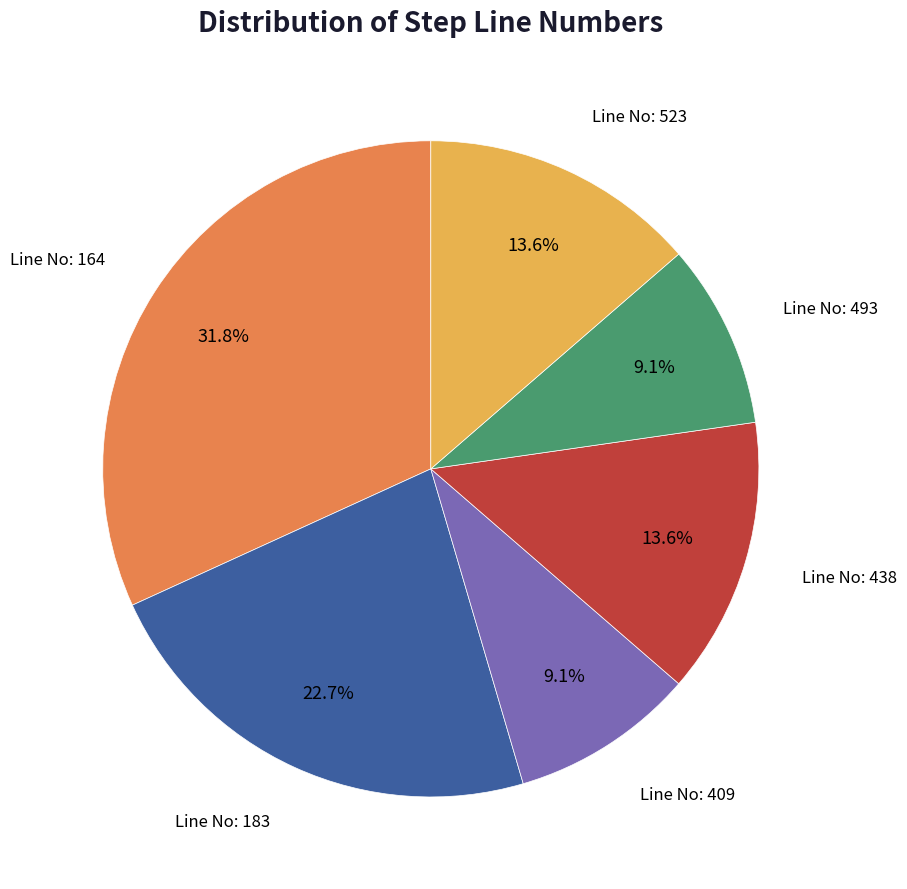

Is there a majority slice in this chart?

No